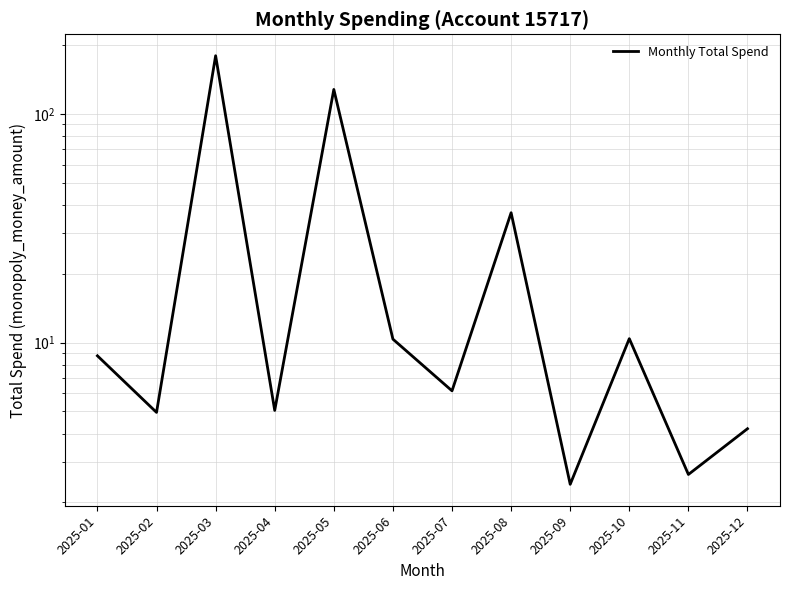

What is the change in value from 2025-03 to 2025-09?

-177.1